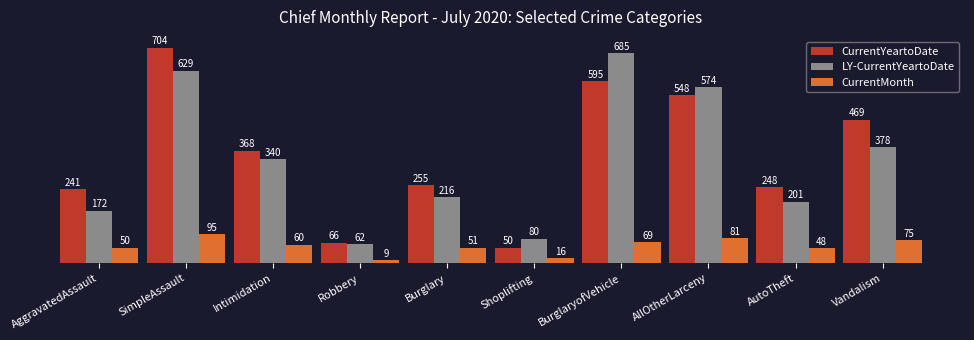

What position from the left is AutoTheft?

9